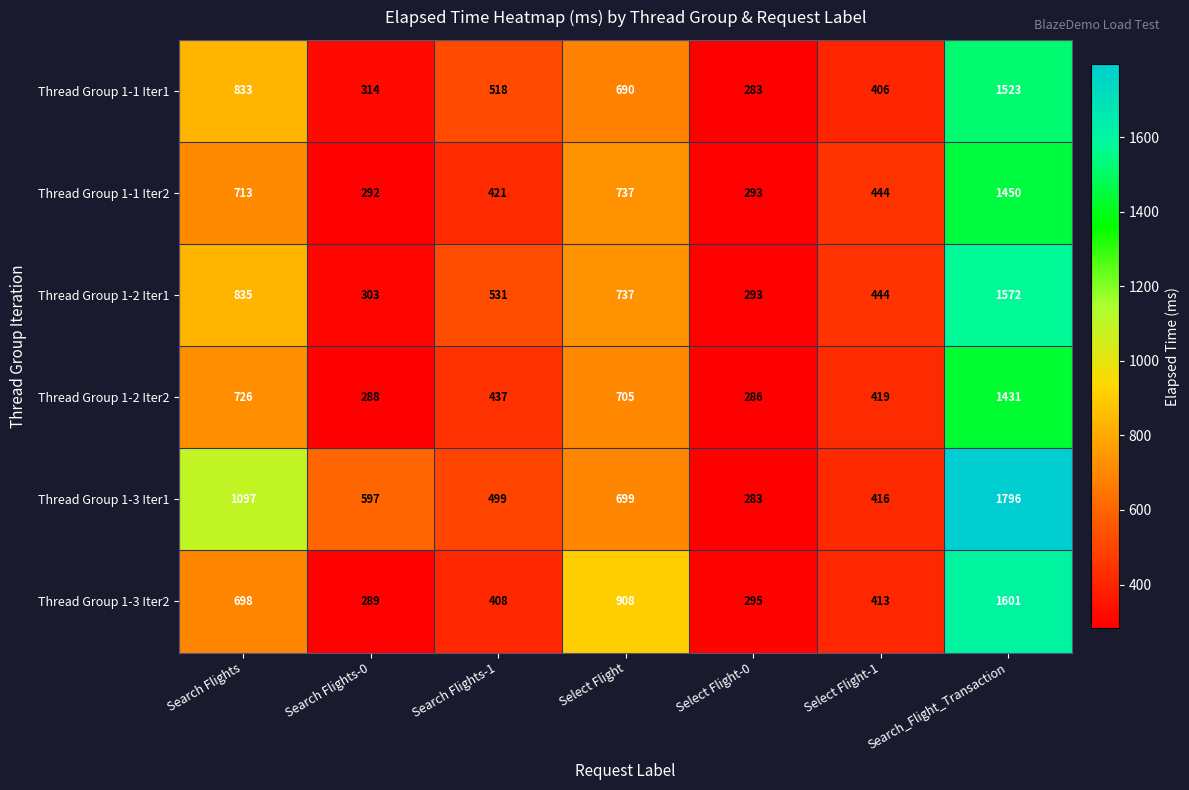

What is the sum of the Thread Group 1-3 Iter1 values at Search_Flight_Transaction and Select Flight?

2495